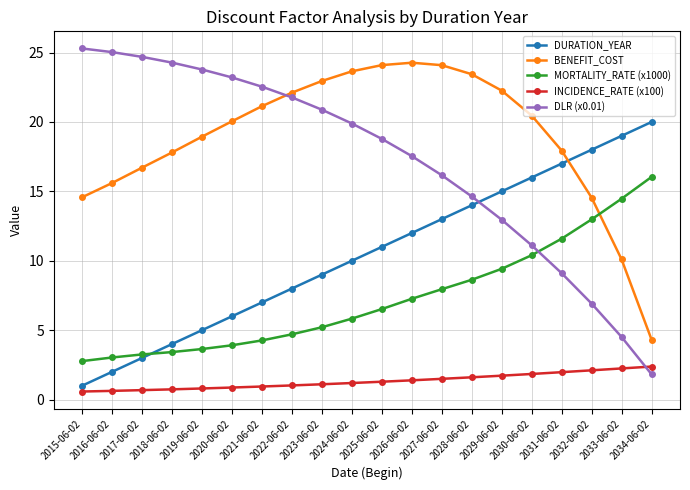

Does the chart display data point markers on the line(s)?

Yes